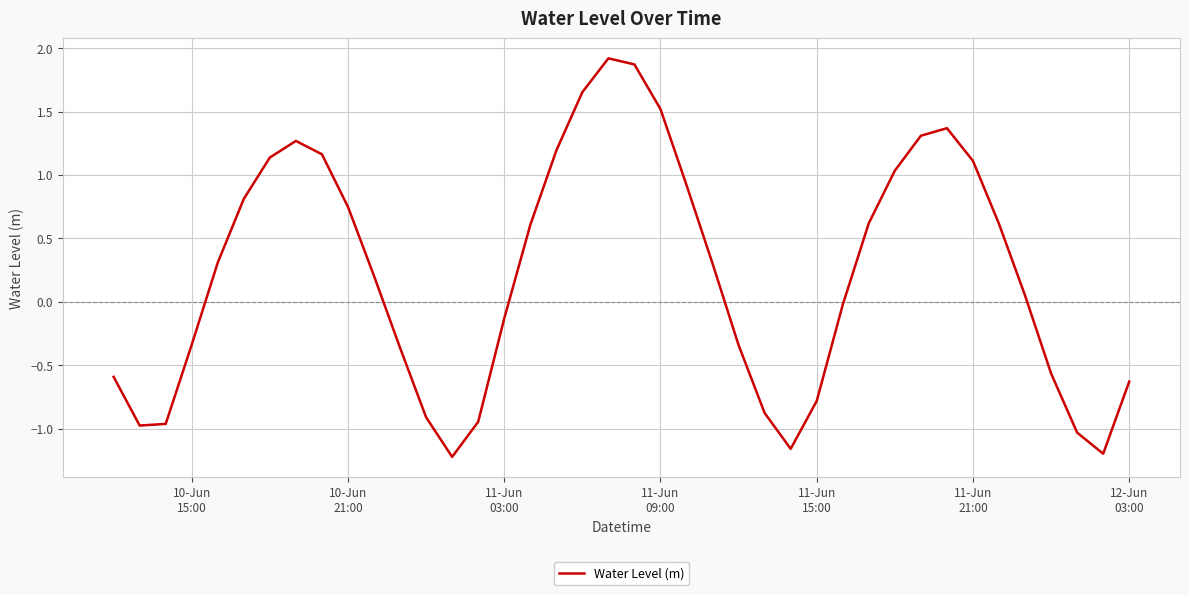

What is the maximum value shown in the chart?

1.9